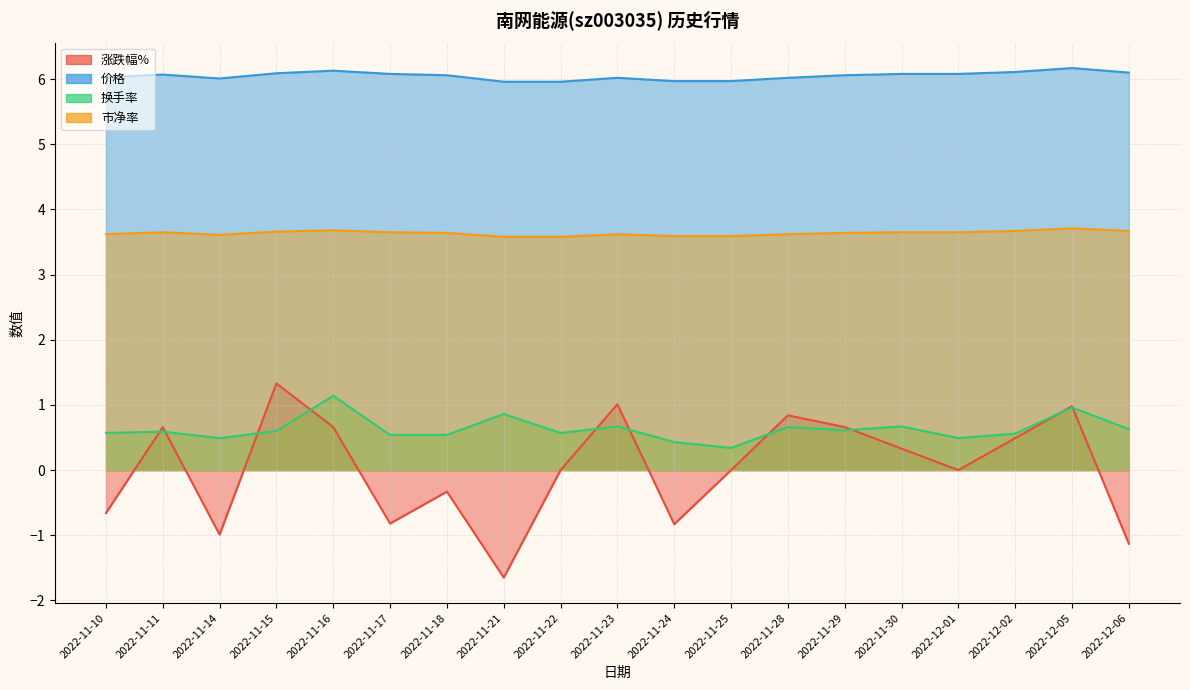

What is the label of the 6th point from the right?

2022-11-29